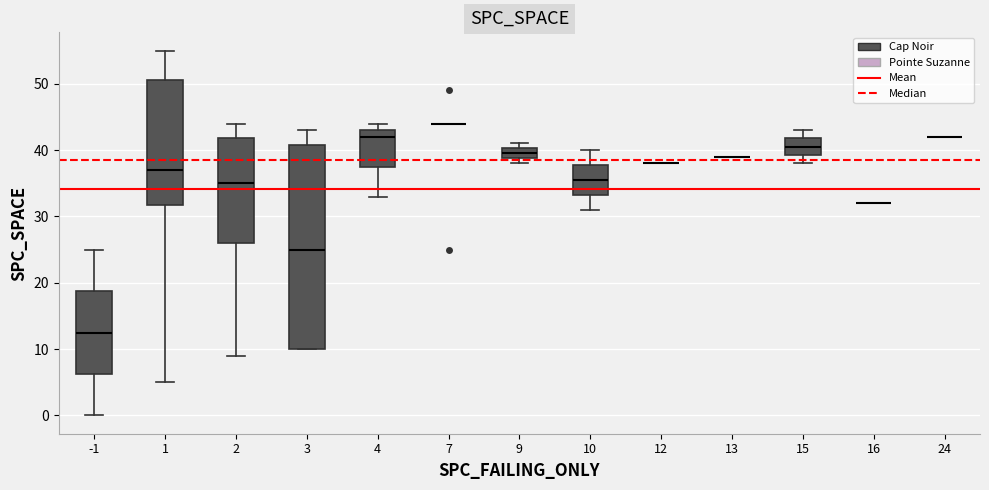

Reading left to right, read every box against the y-axis: the position of its median line, the range the box covers, and the ends of its whiskers. The values are not printed on the chart, so give them approximately, as read against the axis.

-1: median 13, box 6 to 19, whiskers 0 to 25
1: median 37, box 32 to 51, whiskers 5 to 55
2: median 35, box 26 to 42, whiskers 9 to 44
3: median 25, box 10 to 41, whiskers 10 to 43
4: median 42, box 38 to 43, whiskers 33 to 44
7: box collapsed to a line at 44, whiskers 44 to 44
9: median 40 (inside the box), box 39 to 40, whiskers 38 to 41
10: median 36, box 33 to 38, whiskers 31 to 40
12: box collapsed to a line at 38, whiskers 38 to 38
13: box collapsed to a line at 39, whiskers 39 to 39
15: median 41, box 39 to 42, whiskers 38 to 43
16: box collapsed to a line at 32, whiskers 32 to 32
24: box collapsed to a line at 42, whiskers 42 to 42